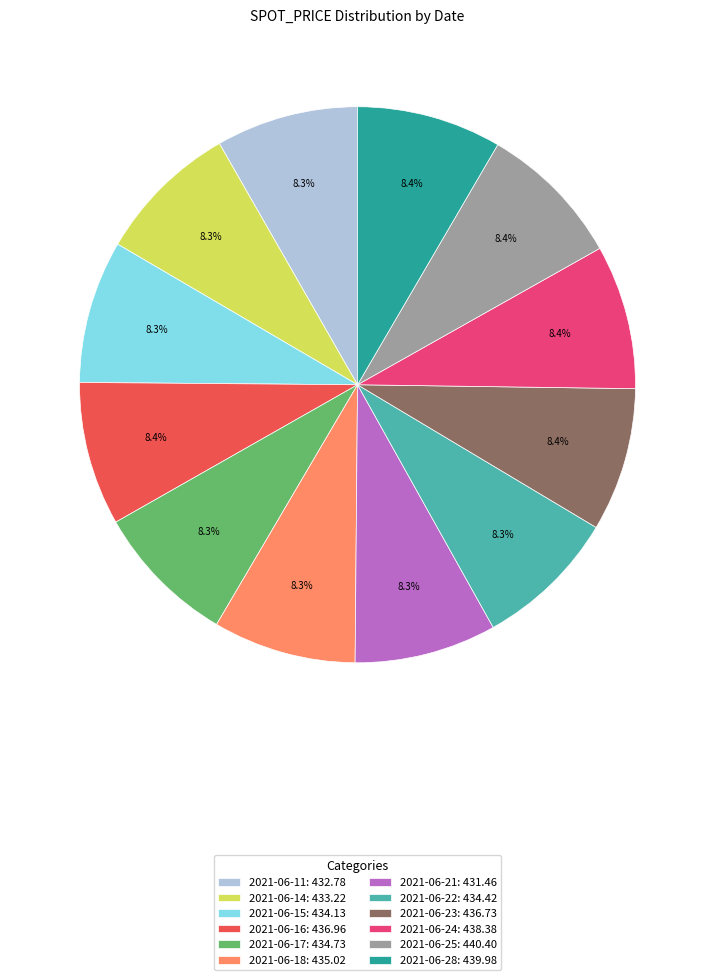

How many slices are in this pie chart?

12